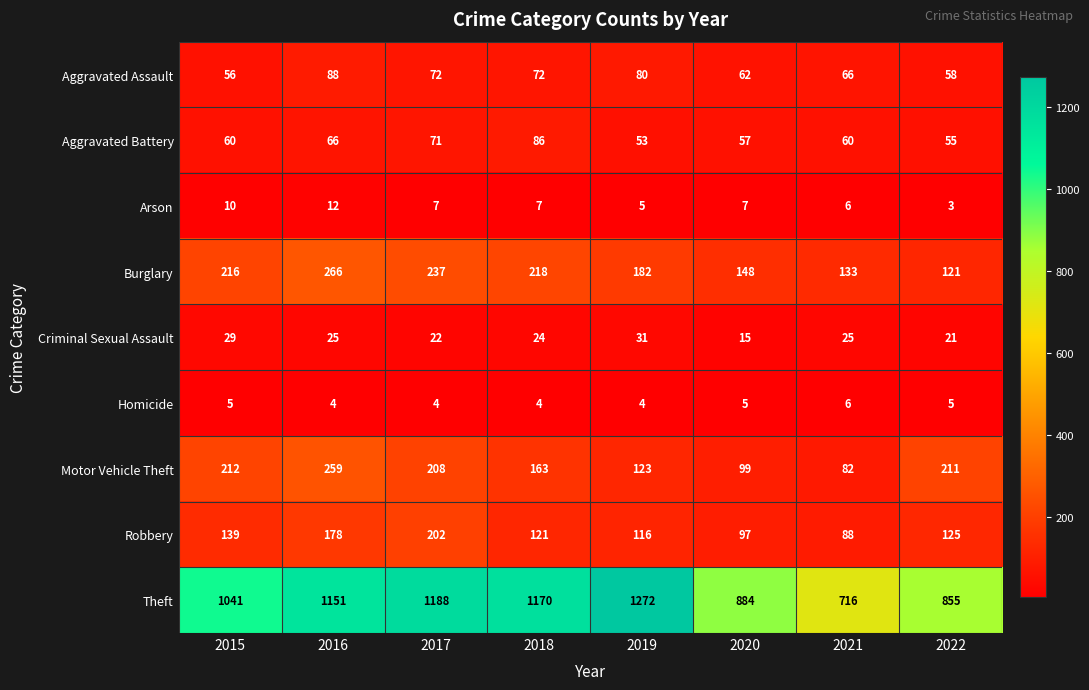

True or false: Aggravated Assault has a value of 18 at 2015.

False